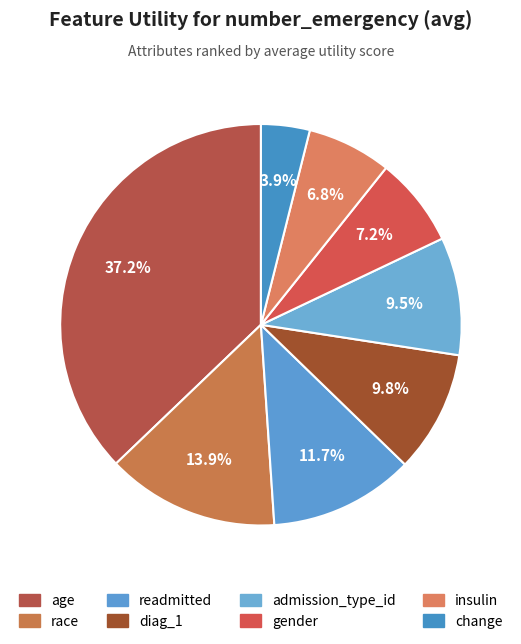

True or false: insulin accounts for 19% of the total.

False